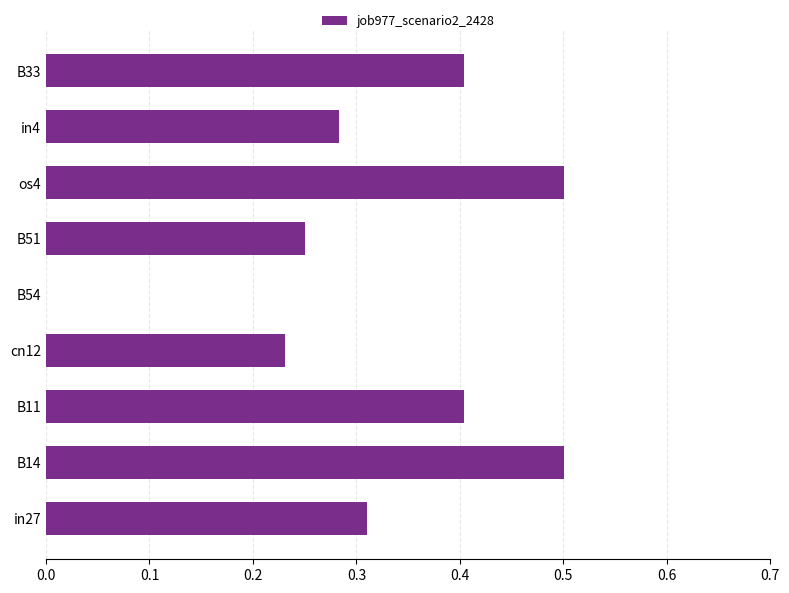

Is it true that the value at B11 is 0.7?

False